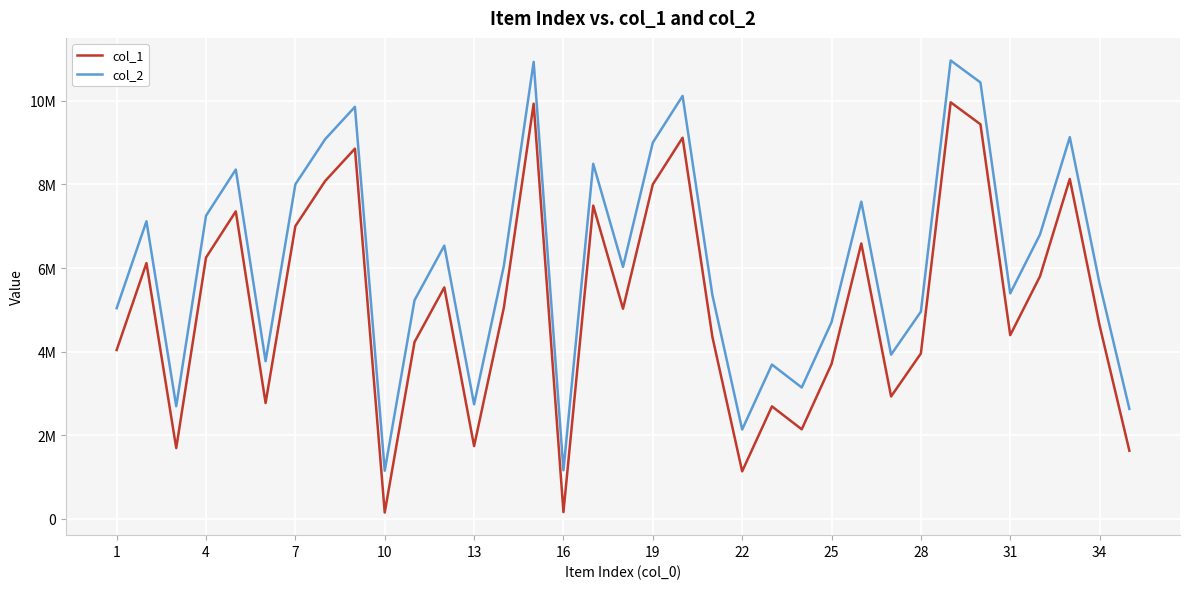

Does the chart display data point markers on the line(s)?

No